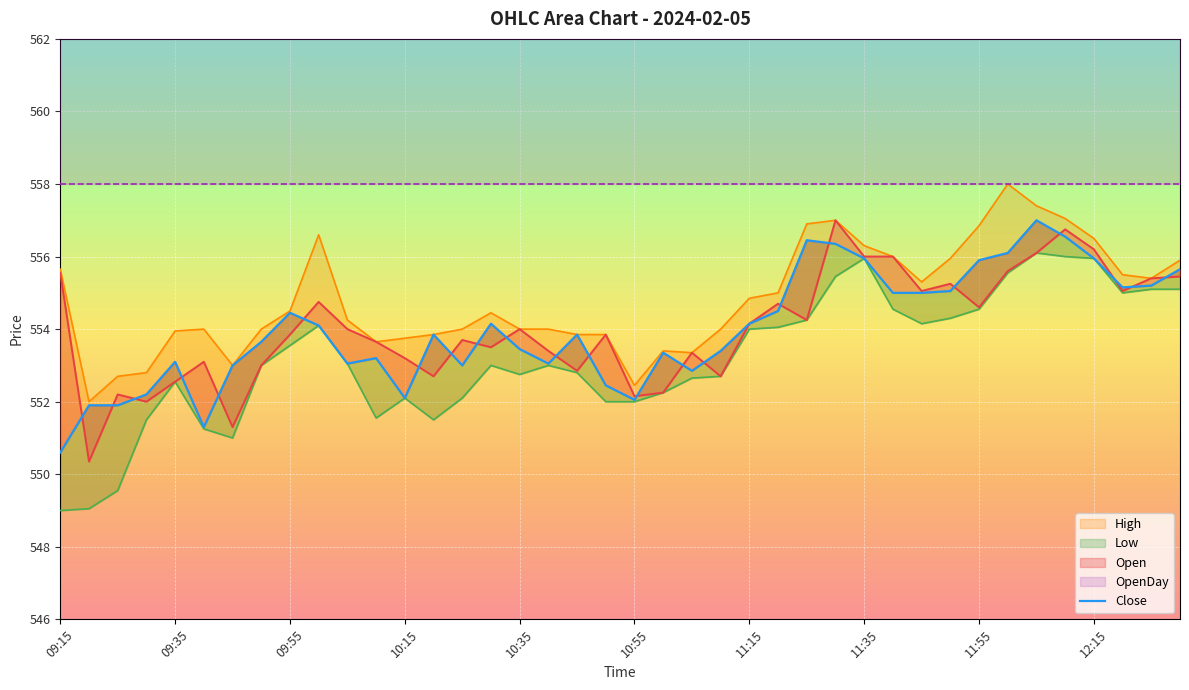

What is the difference between the Close values at 11:50 and 10:10?

1.8